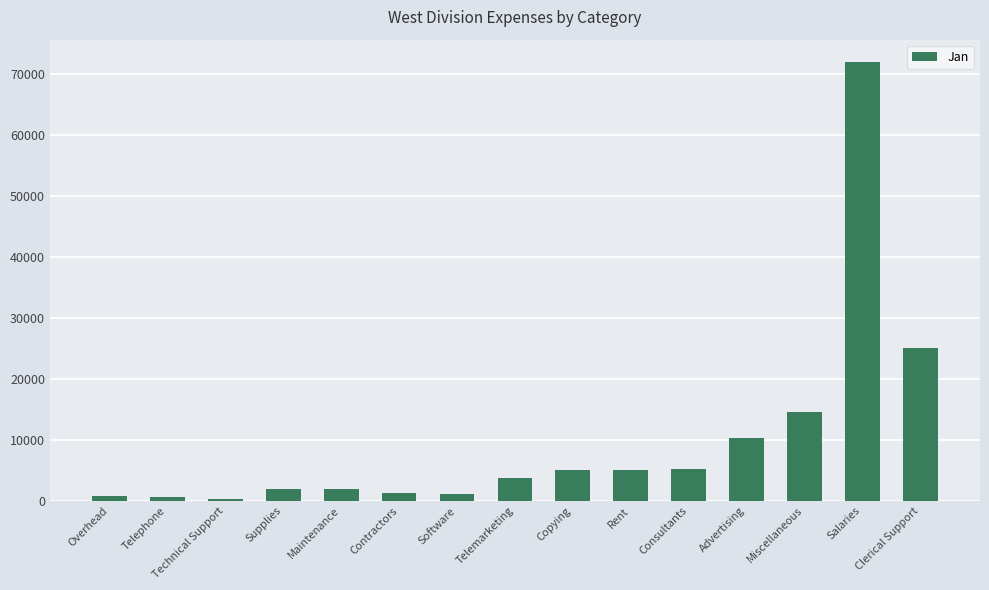

The chart shows a value of 42093 at Clerical Support. True or false?

False